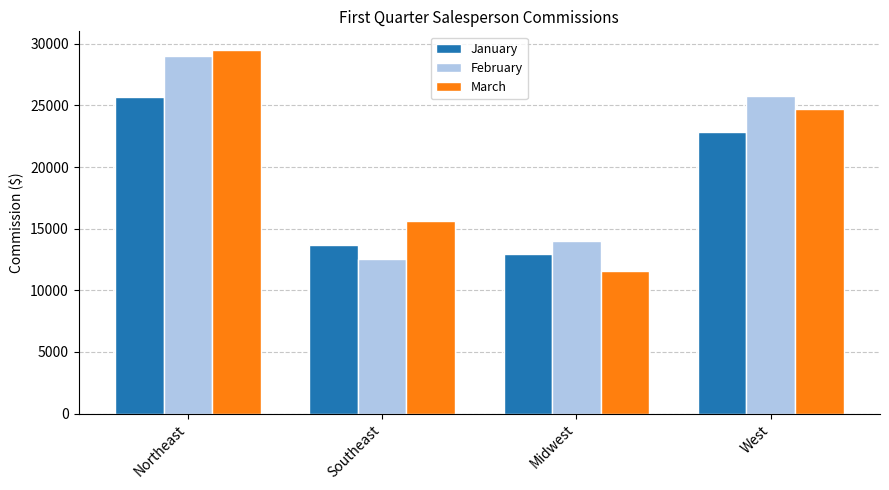

List the series in order of their peak value, highest first.

March, February, January